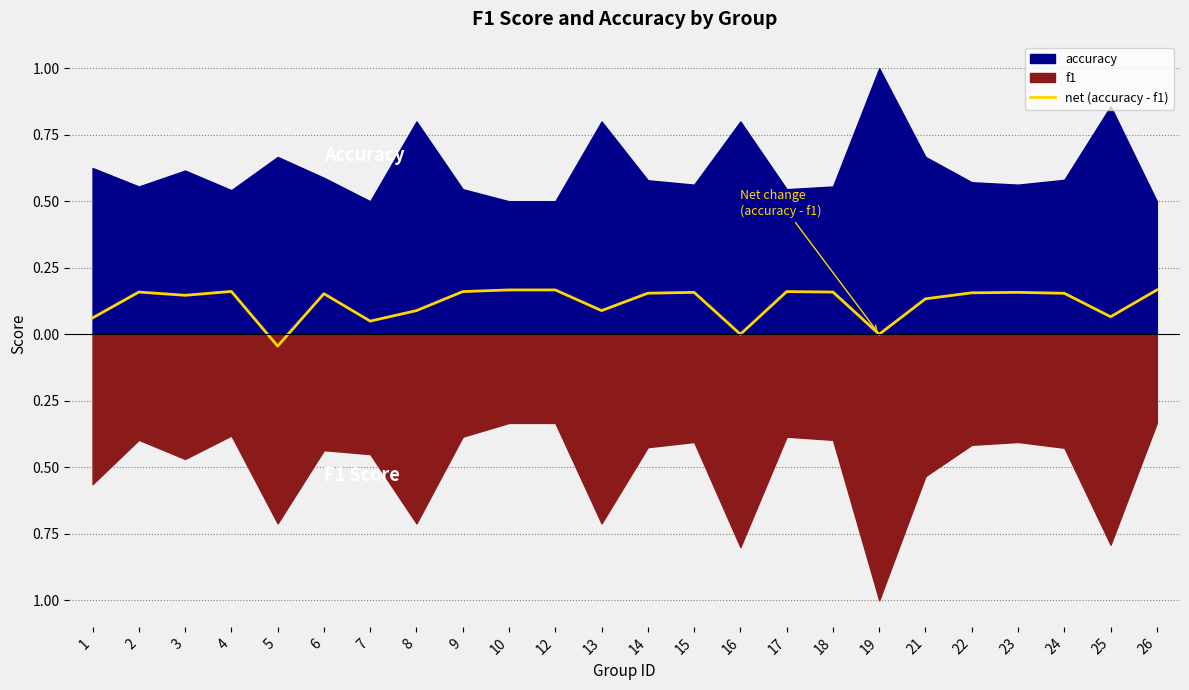

True or false: the data shows 0.0 at 10.

False